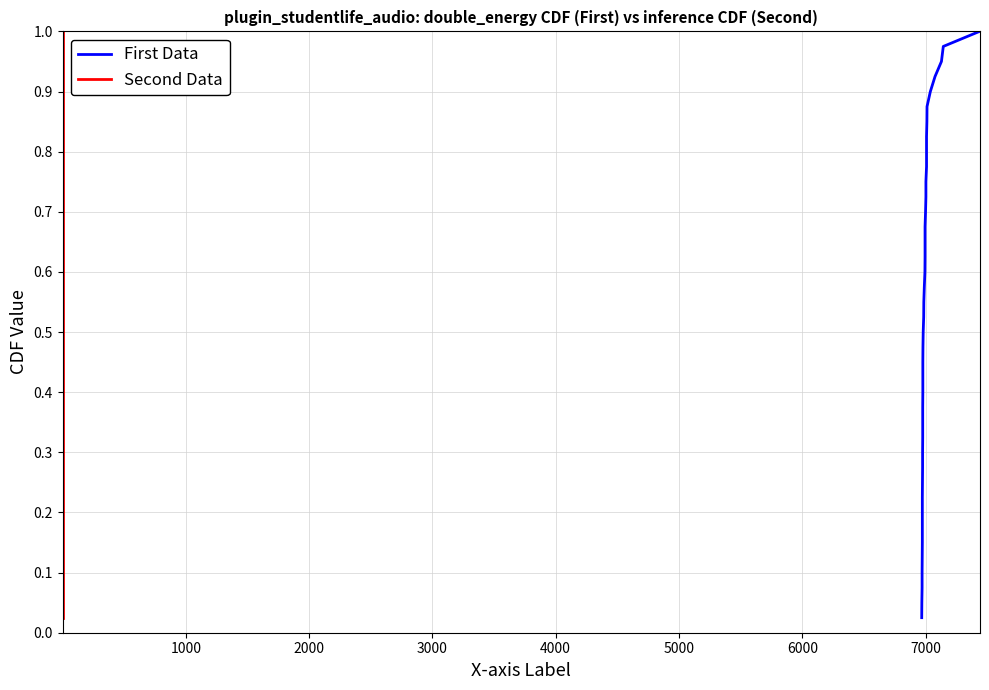

The value of Second Data at 32 is 1.2. True or false?

False